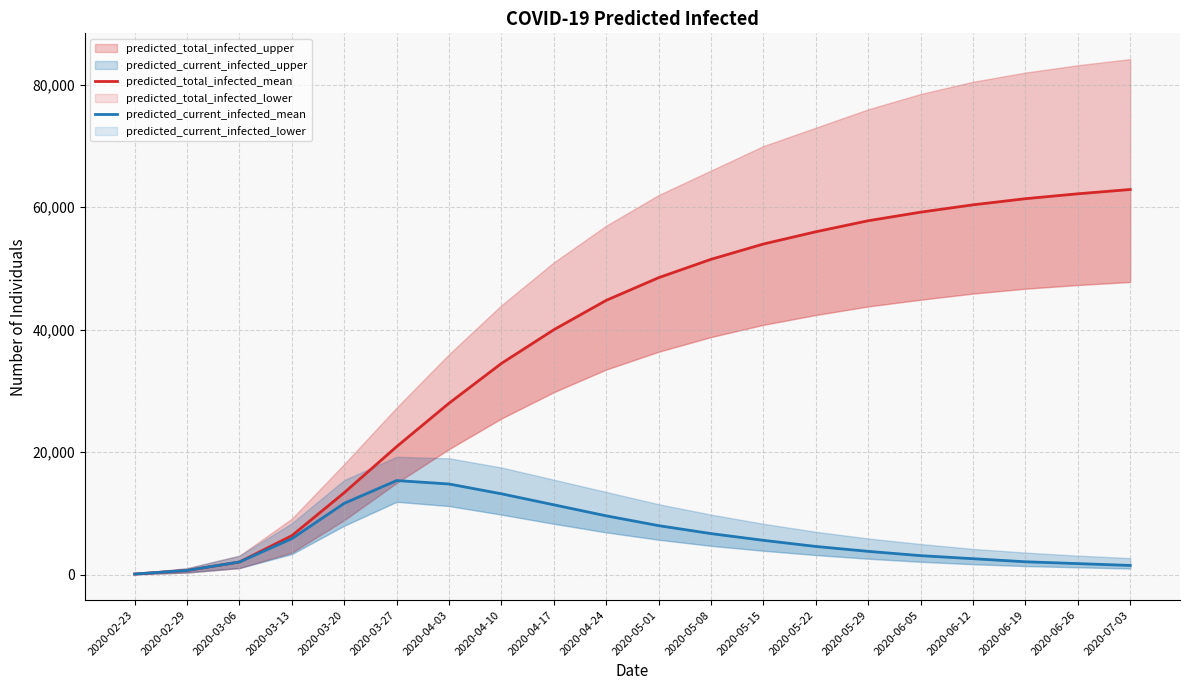

Is the value of predicted_total_infected_mean at 2020-05-15 greater than the value of predicted_current_infected_mean at 2020-06-26?

Yes